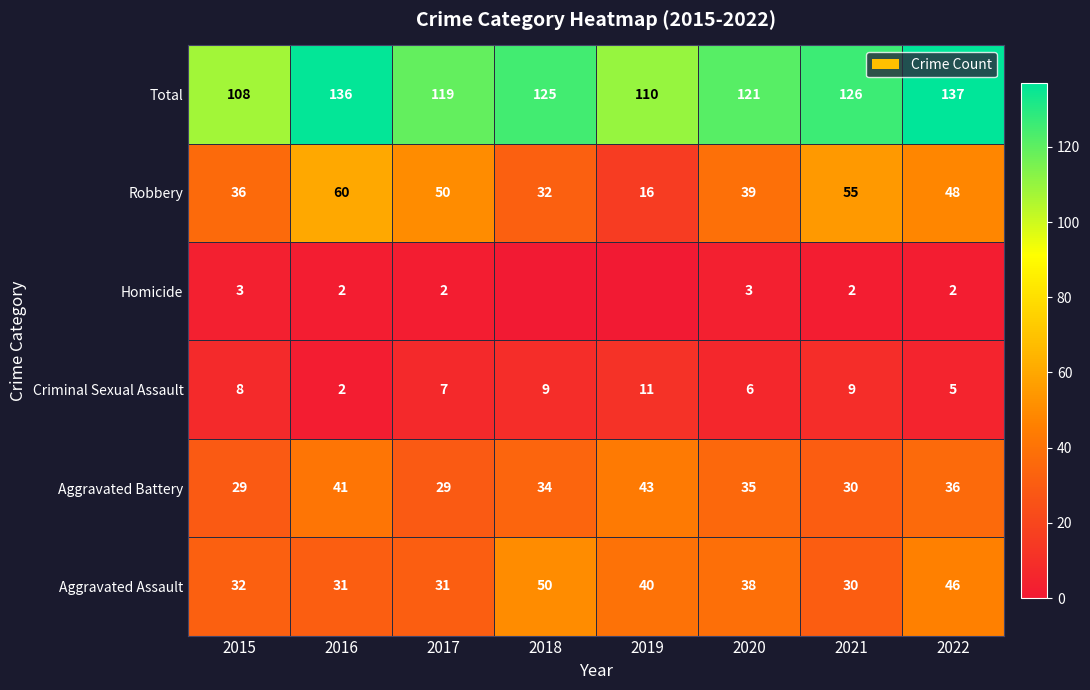

At which label does Total reach its peak?

2022